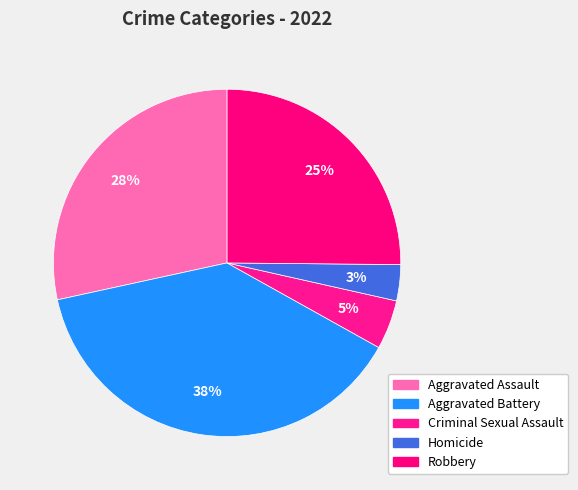

Is there any slice that represents more than half of the pie?

No